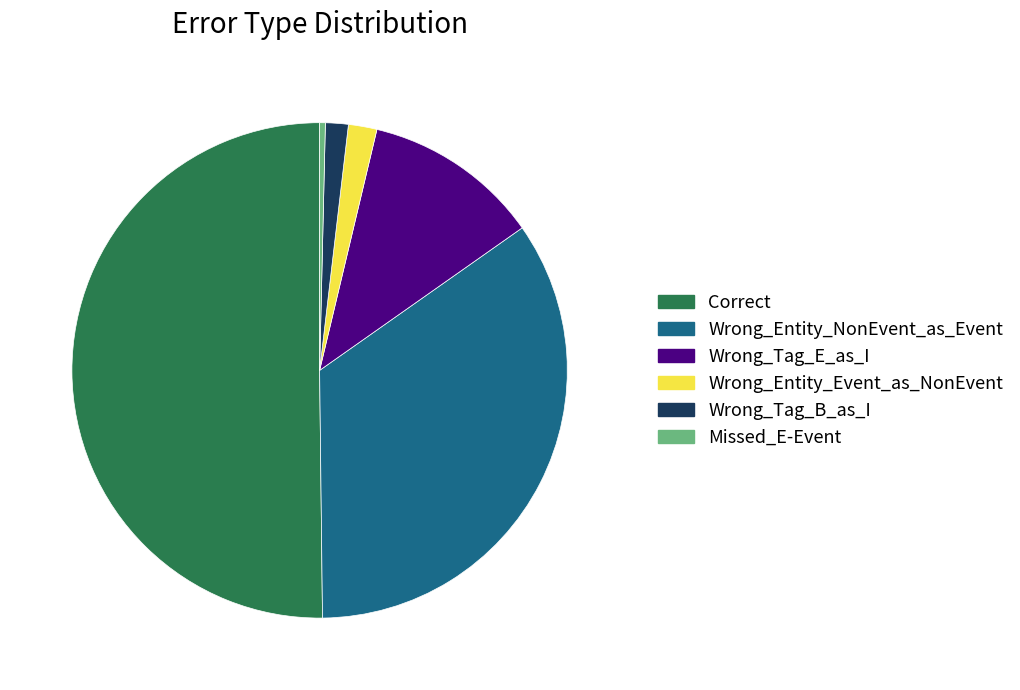

What is the ratio of the value at Wrong_Tag_B_as_I to the value at Wrong_Entity_Event_as_NonEvent?

0.8